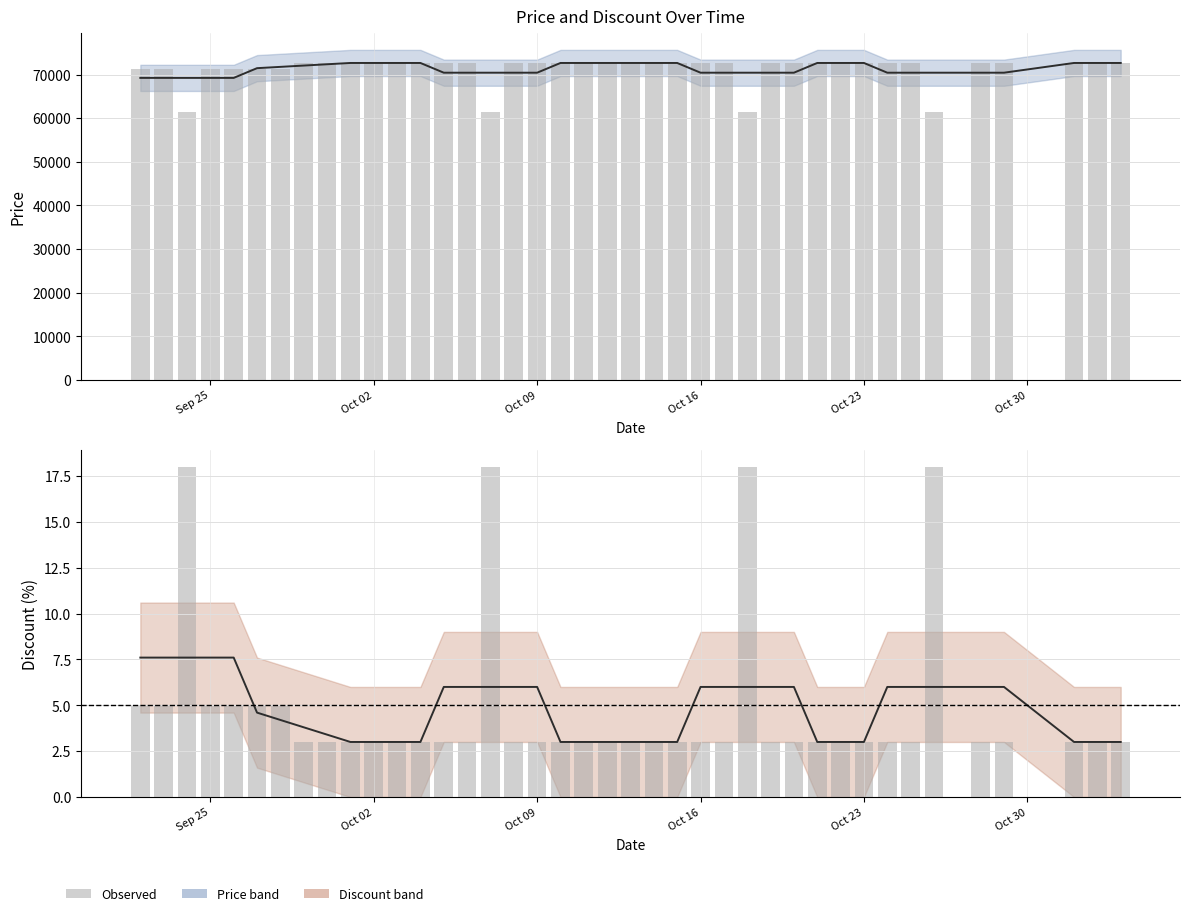

True or false: Discount has a value of 5 at 2023-10-14.

False